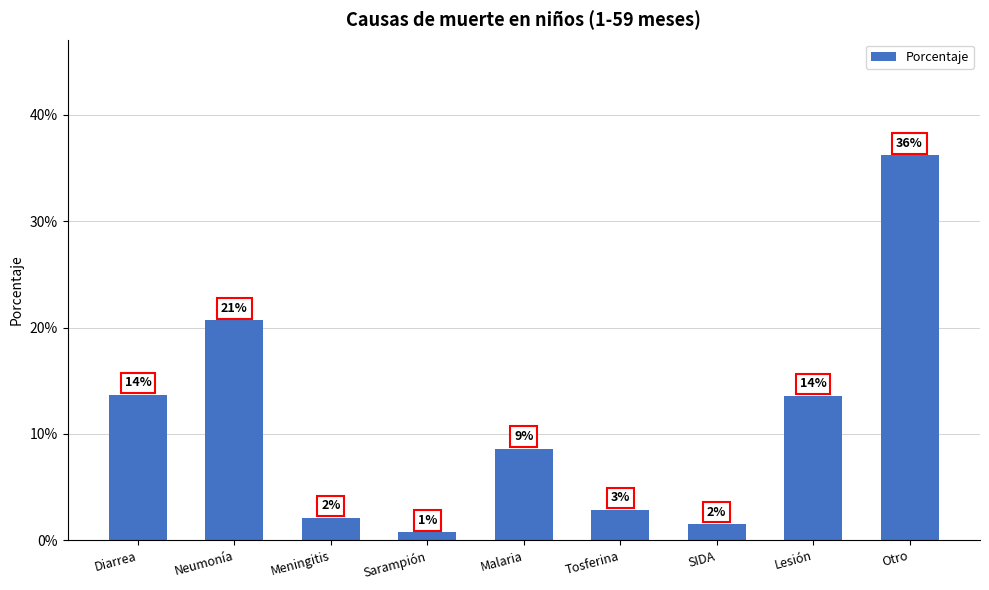

Reading left to right, what are all the values shown in this chart?

Diarrea=0.1	Neumonía=0.2	Meningitis=0.0	Sarampión=0.0	Malaria=0.1	Tosferina=0.0	SIDA=0.0	Lesión=0.1	Otro=0.4